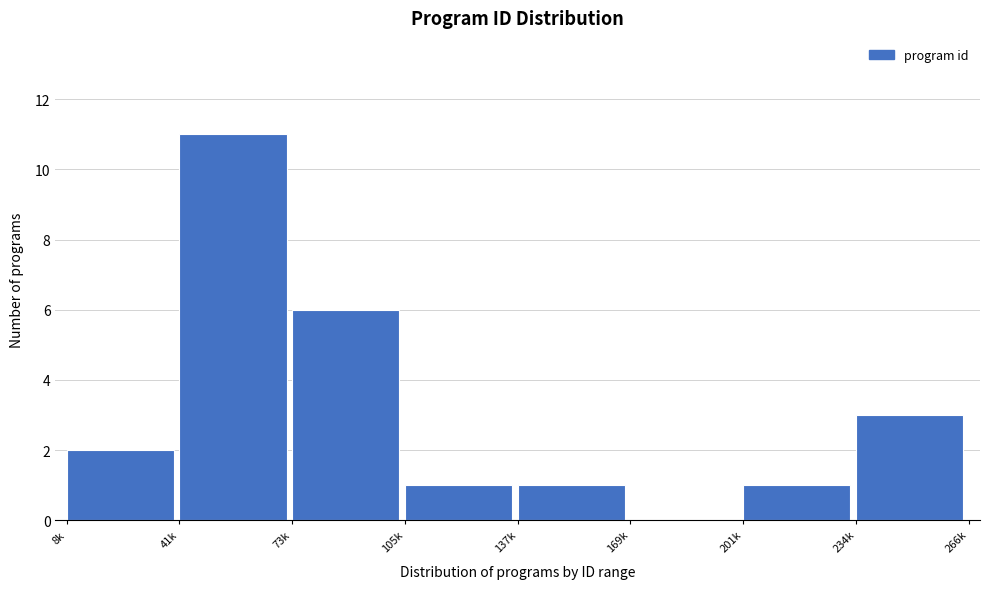

Reading right to left, what are all the values shown in this chart?

234k=3	201k=1	169k=0	137k=1	105k=1	73k=6	41k=11	8k=2